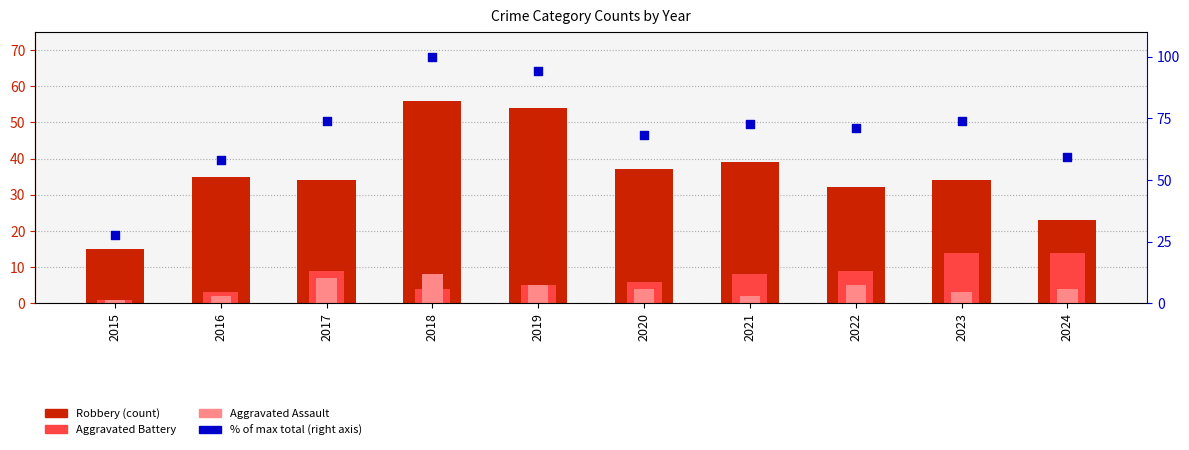

Which series reaches the minimum Y coordinate?

Aggravated Battery